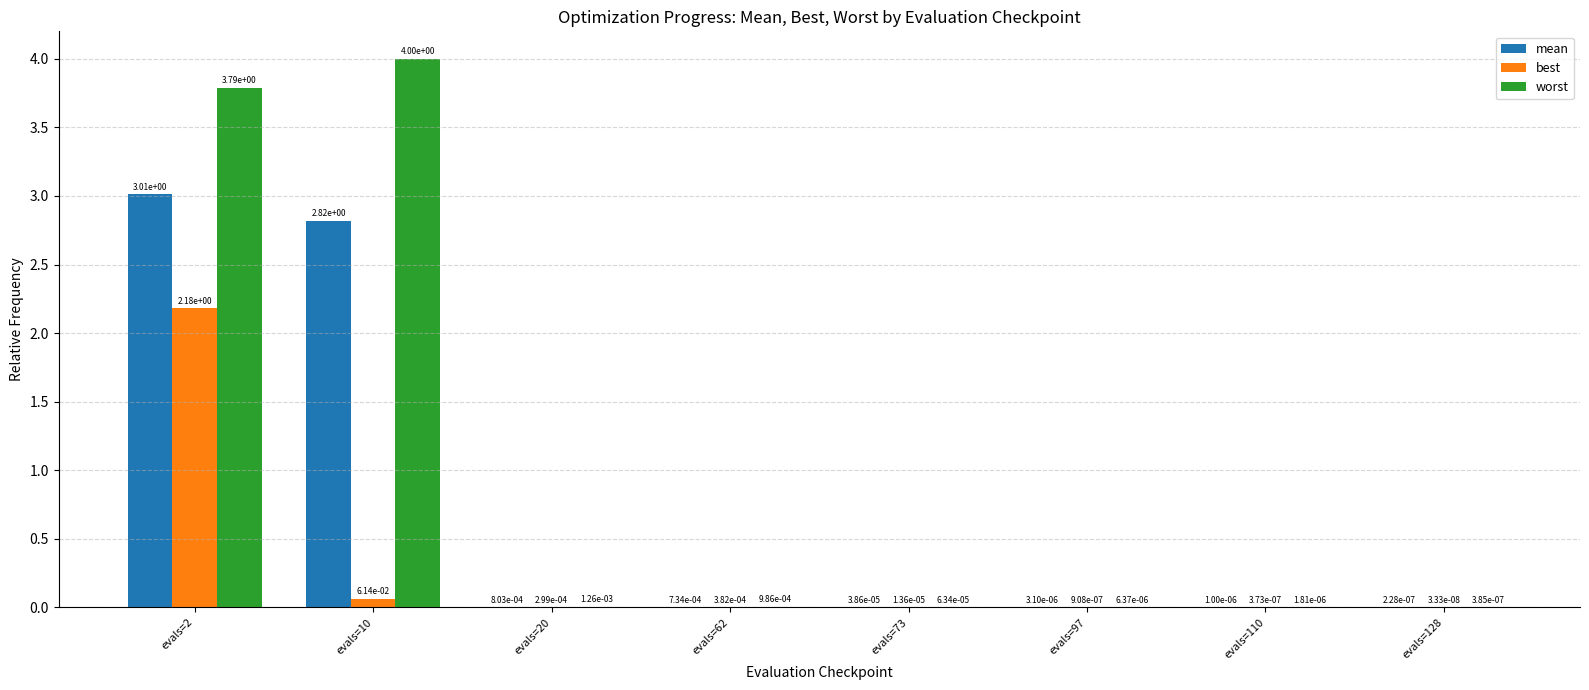

What is the maximum value shown in the chart?

4.0